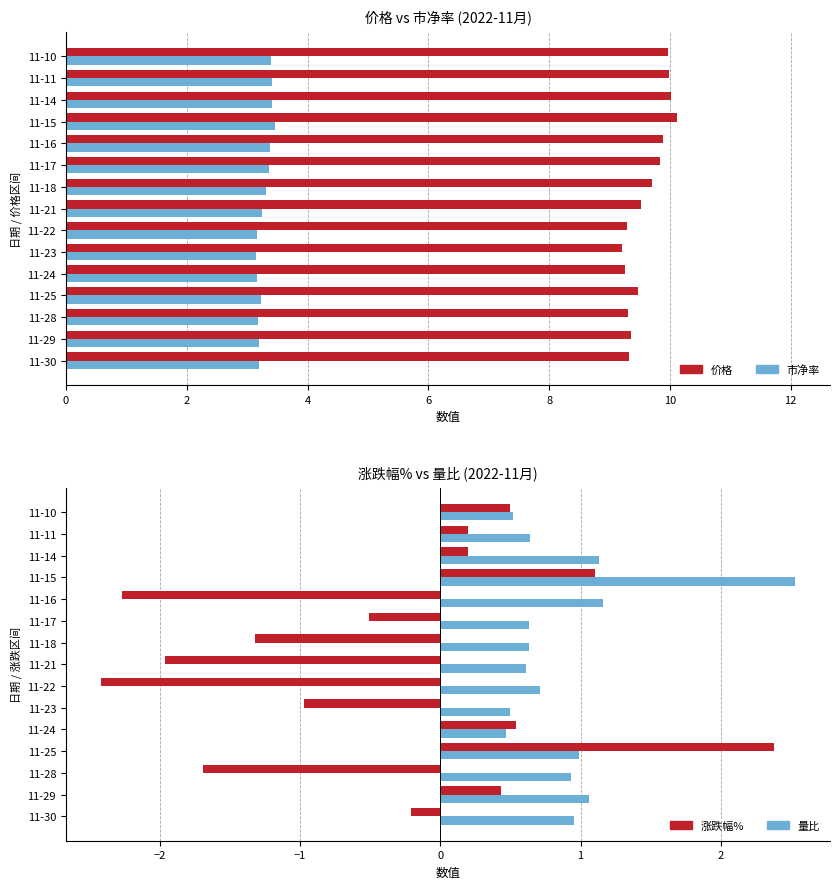

What is the average value of the 量比 series?

0.9